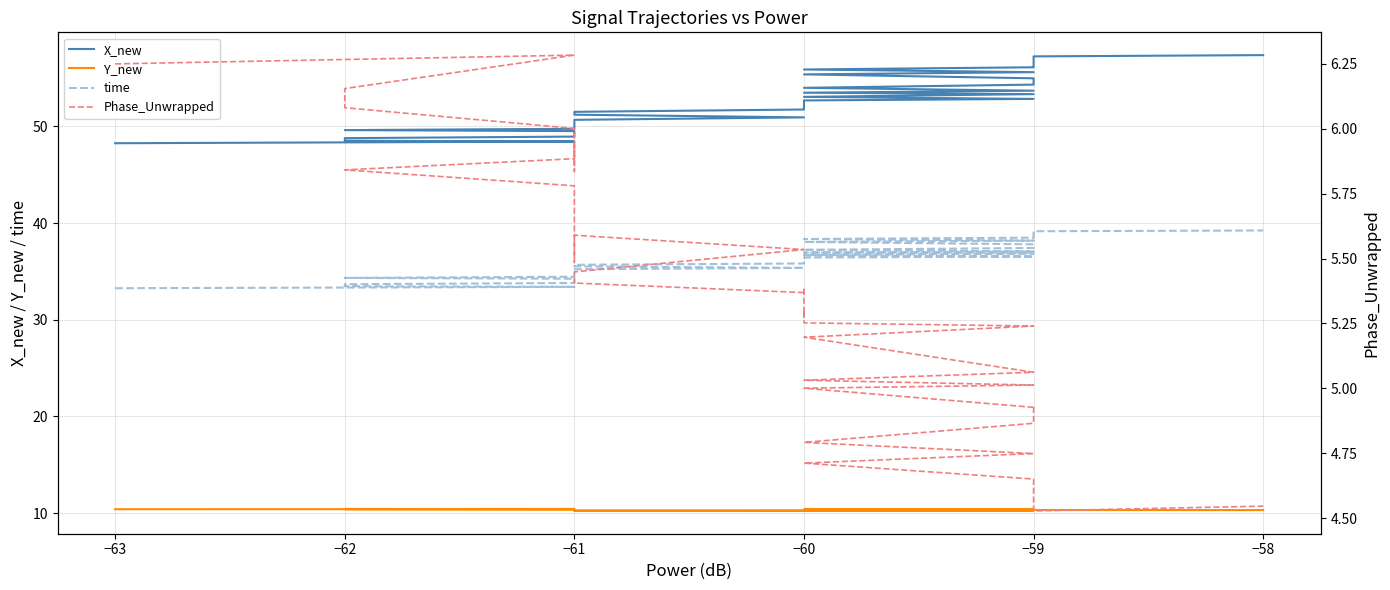

The value of Phase_Unwrapped at −59 is 5.2. True or false?

True